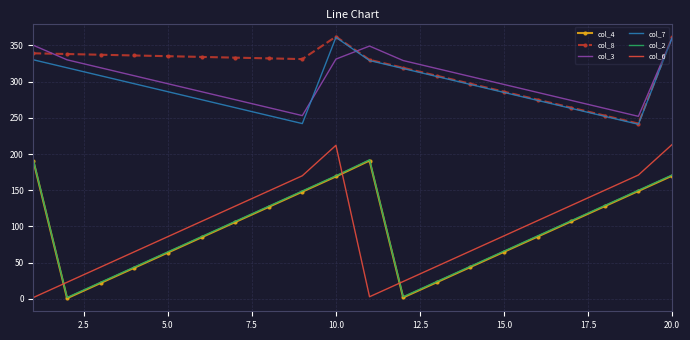

In col_3, how many points are lower than both neighbors (excluding endpoints)?

2